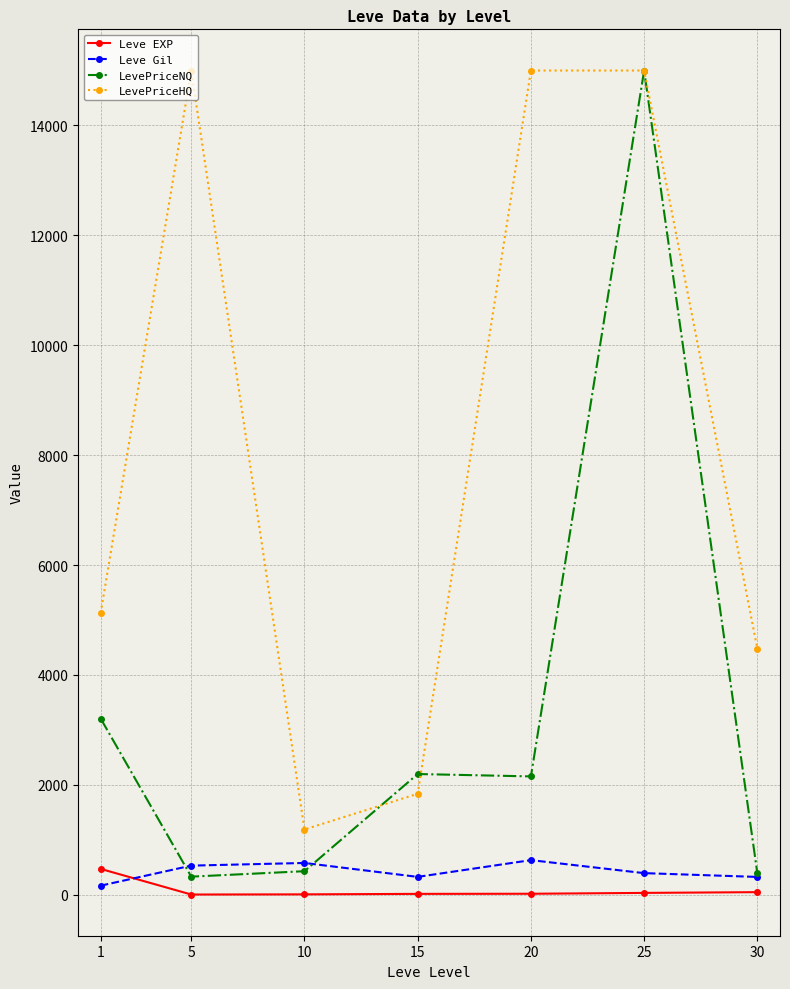

What are all the series names shown in the legend?

Leve EXP, Leve Gil, LevePriceNQ, LevePriceHQ